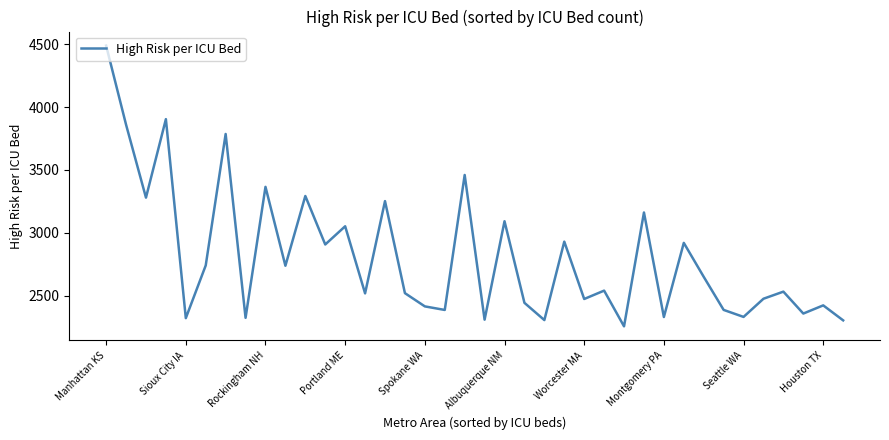

What is the smallest value displayed?

2254.5